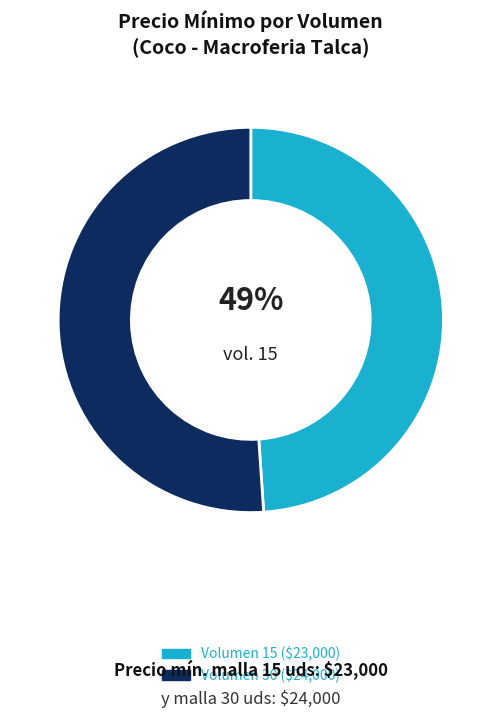

To the nearest percent, what is the difference between the largest and smallest slice percentages?

2%